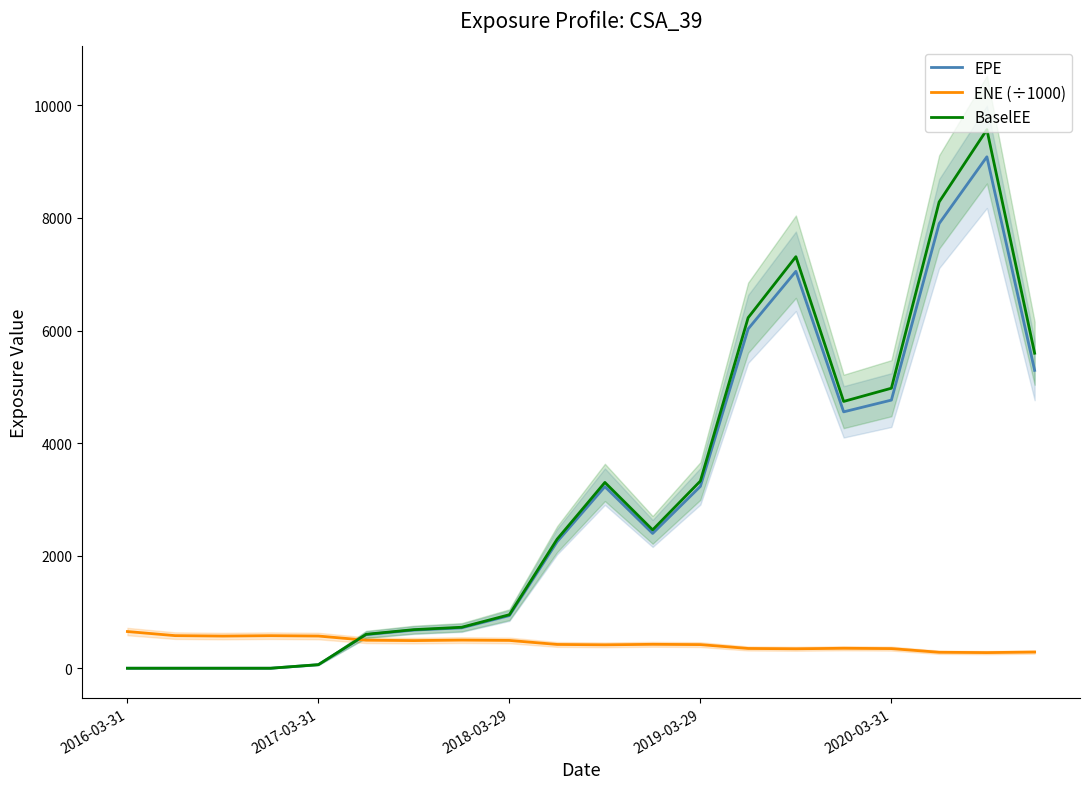

How many values in the ENE (÷1000) series exceed 424?

10